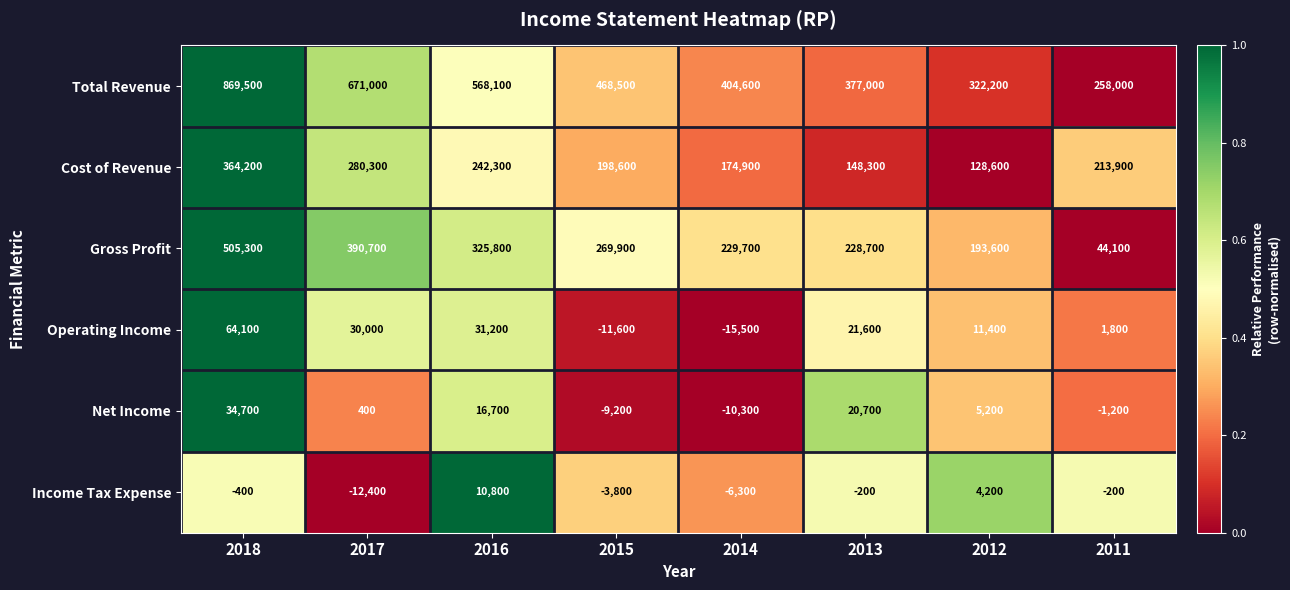

Which label corresponds to the largest value in the chart?

2018